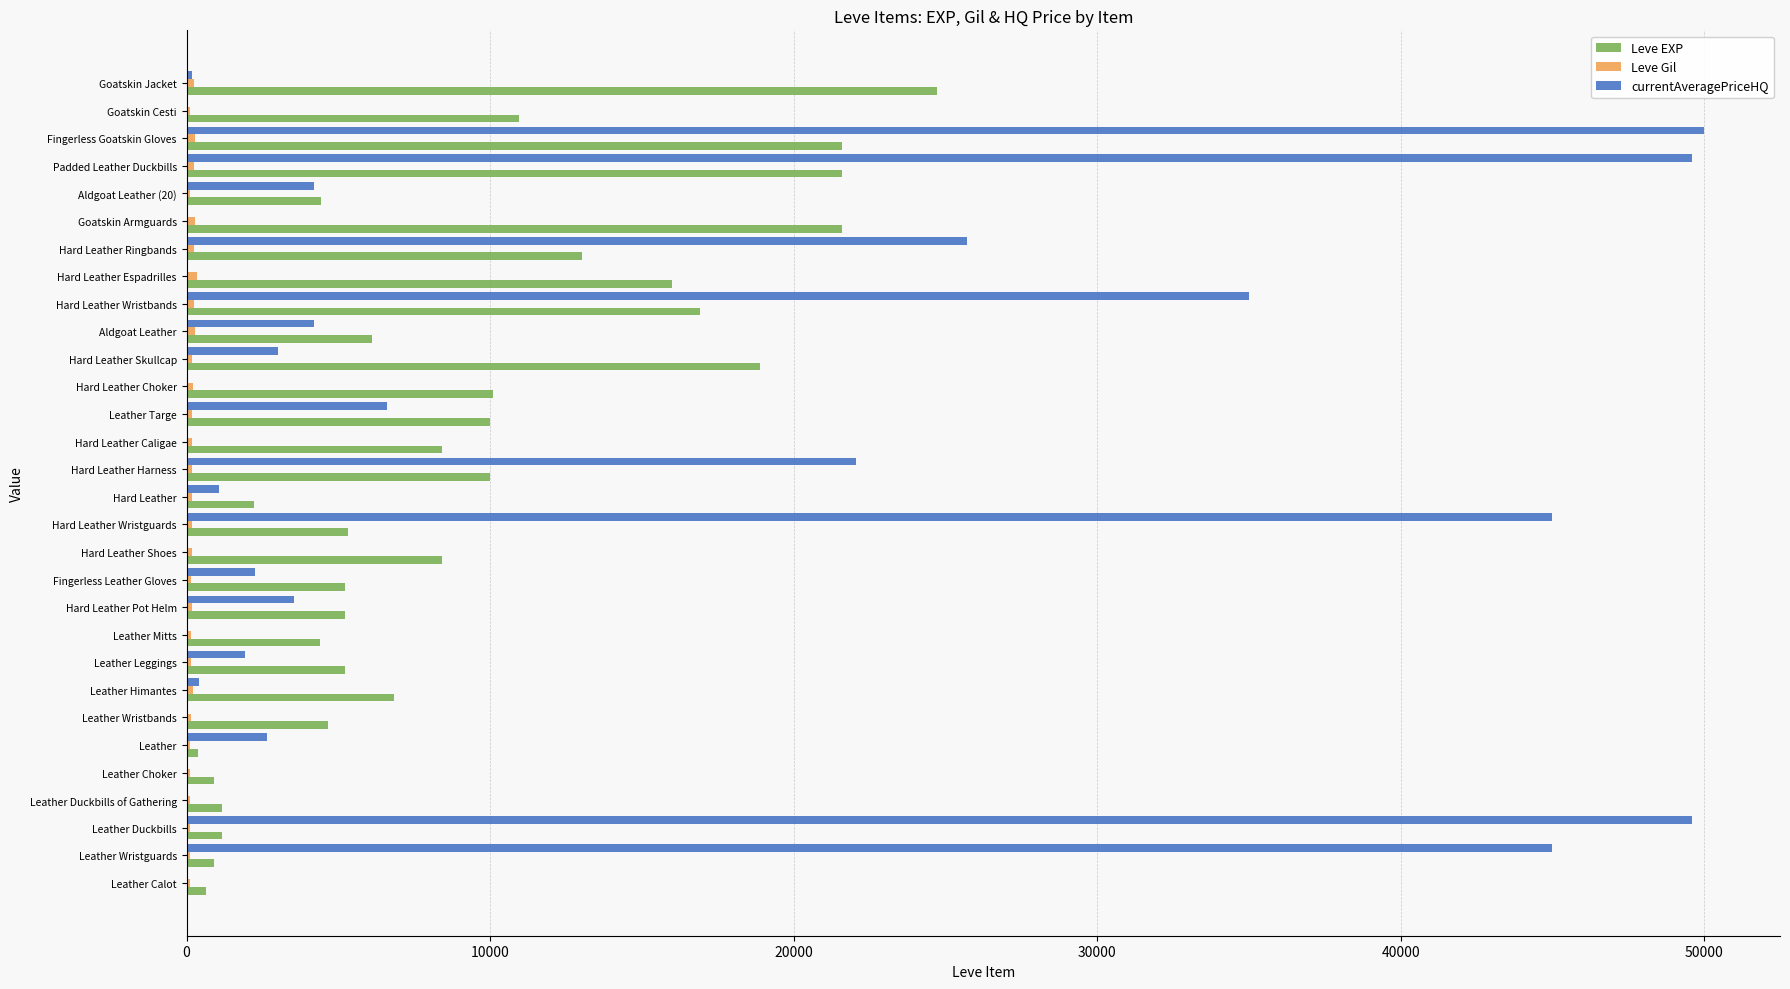

At which label does Leve EXP reach its peak?

Goatskin Jacket